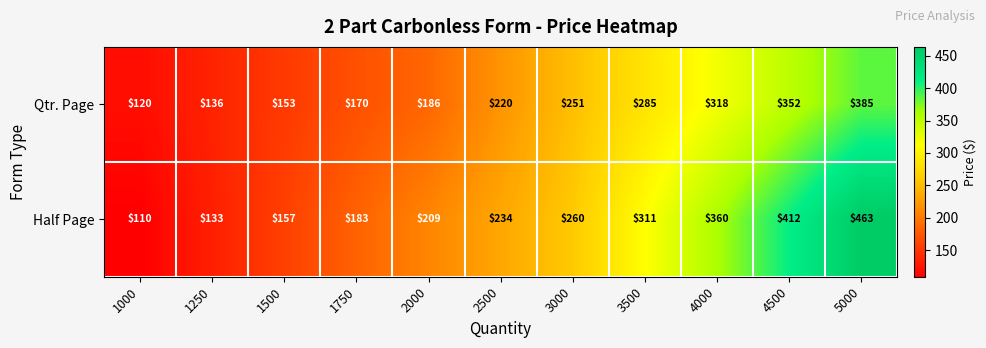

Reading left to right, transcribe all the data shown in this chart.

Qtr. Page: 120	136	153	170	186	220	251	285	318	352	385
Half Page: 110	133	157	183	209	234	260	311	360	412	463